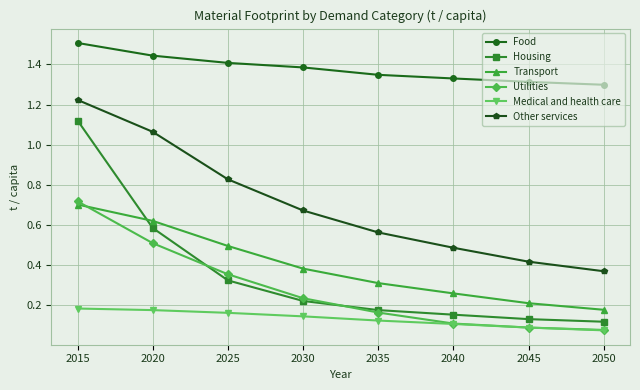

Does the chart have visible grid lines?

Yes